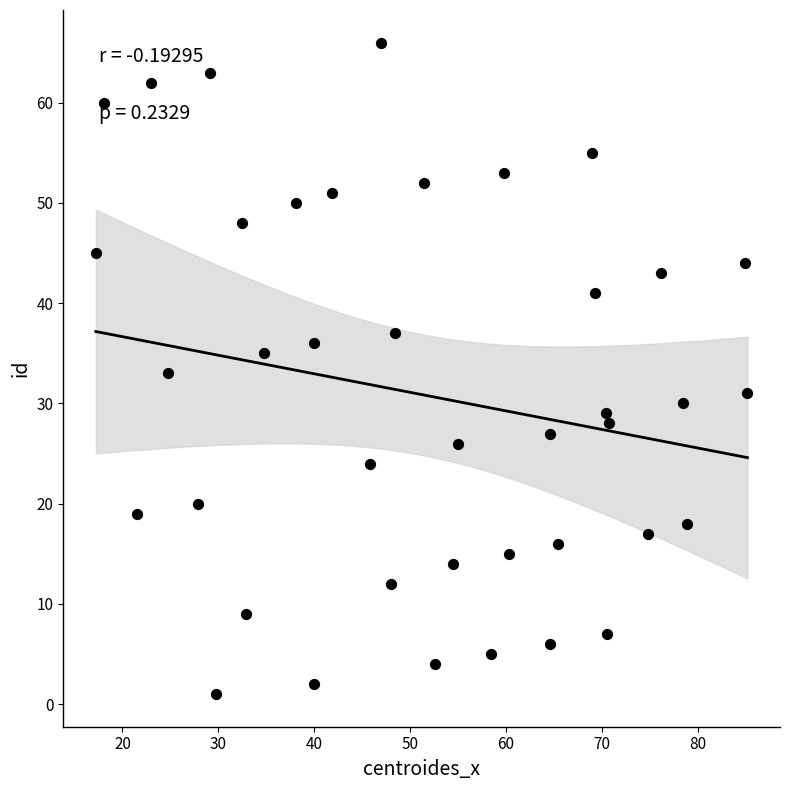

What is the range of Y values (max minus min)?

65